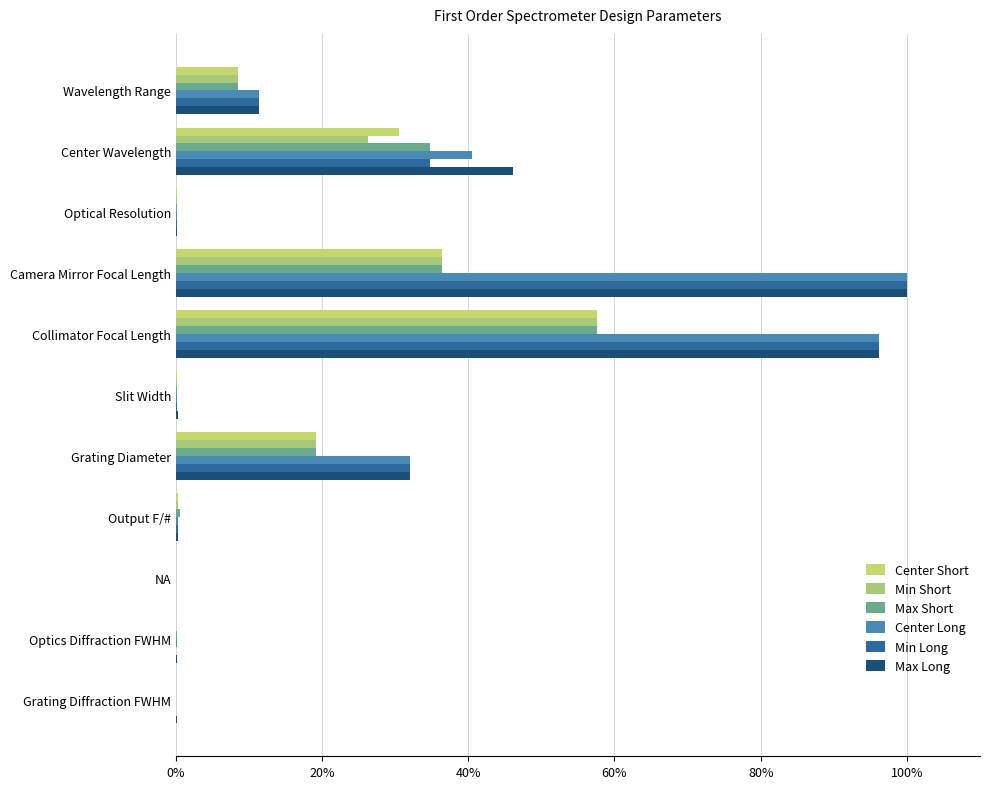

What is the difference between the maximum and minimum values in the Min Long series?

100.0